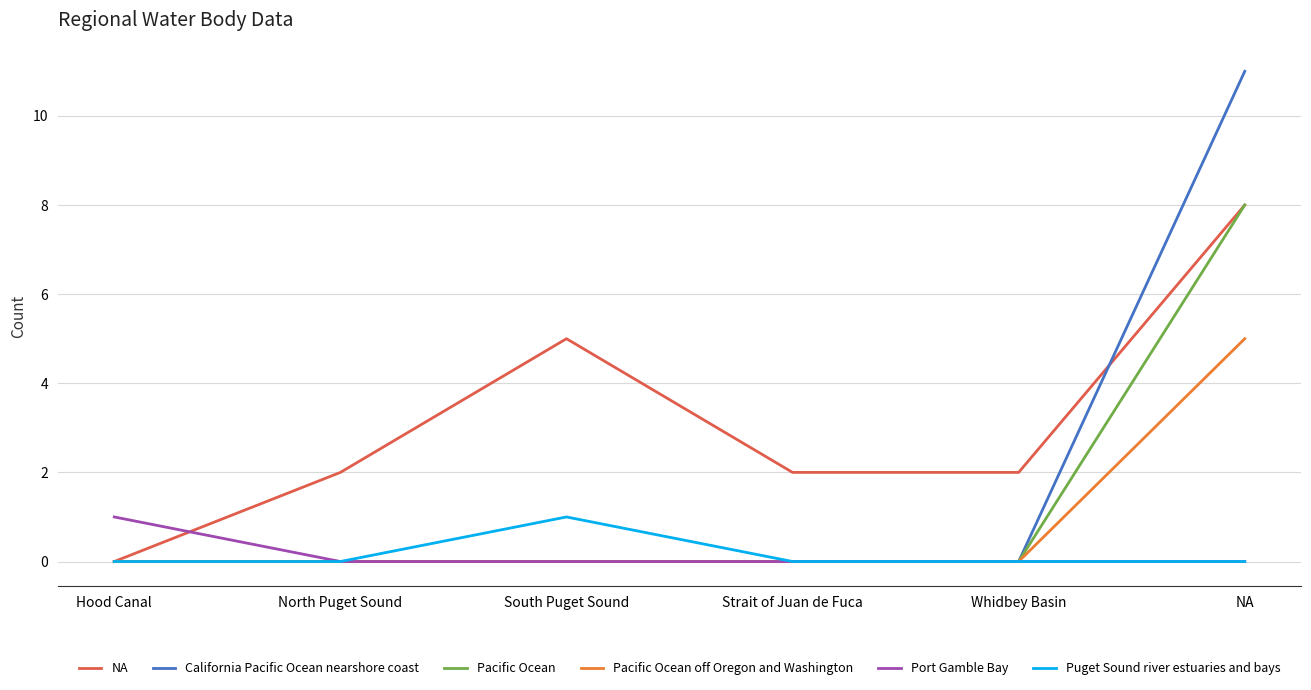

What is the sum of all Pacific Ocean off Oregon and Washington values?

5